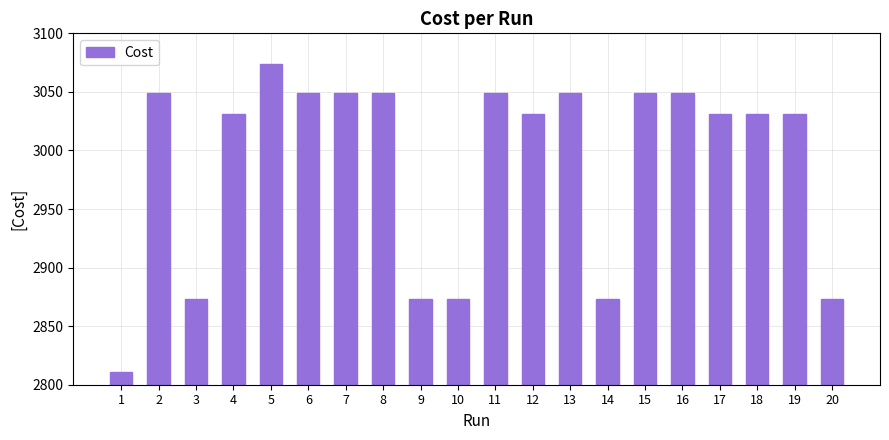

What is the greatest value displayed?

3074.0